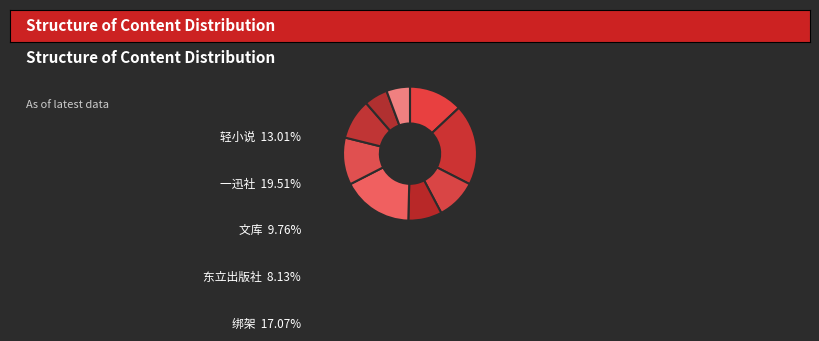

Count the number of slices in the pie.

9